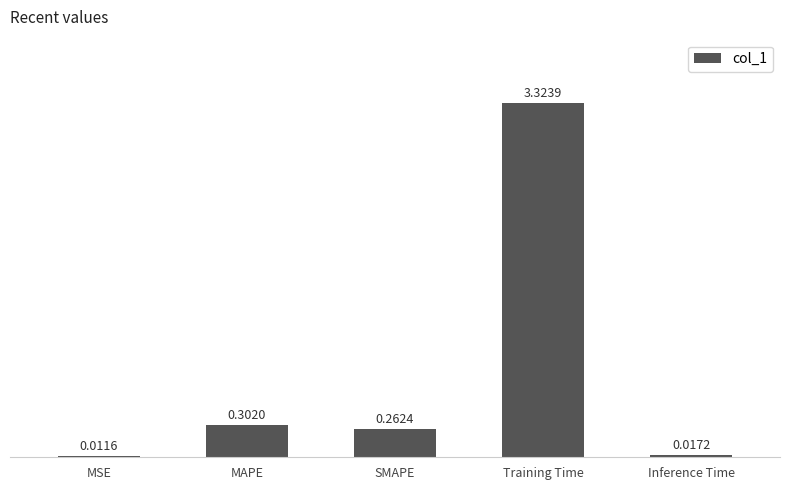

Which label corresponds to the largest value in the chart?

Training Time